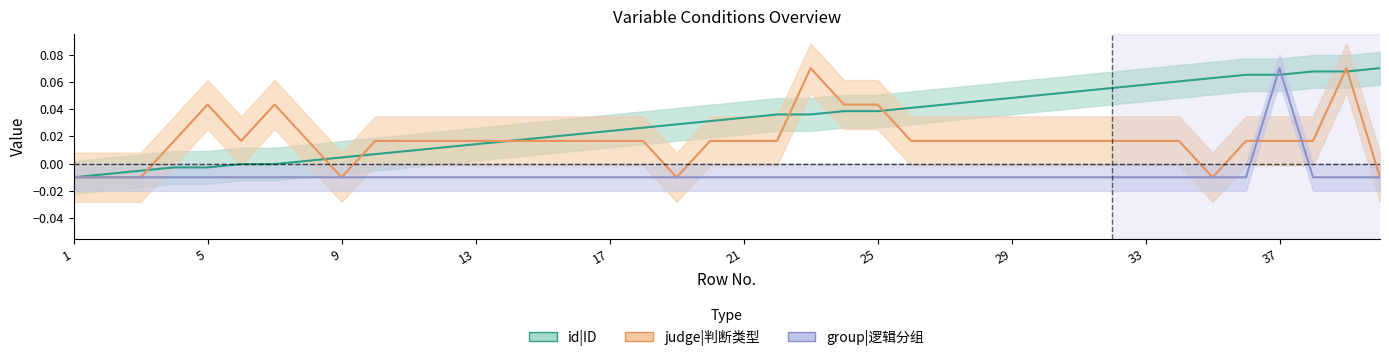

The group_values series shows -0.0 at 38. True or false?

True